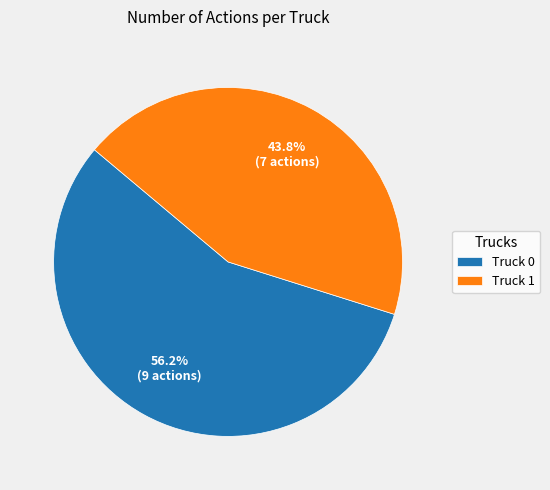

What is the smallest slice in the pie chart?

Truck 1